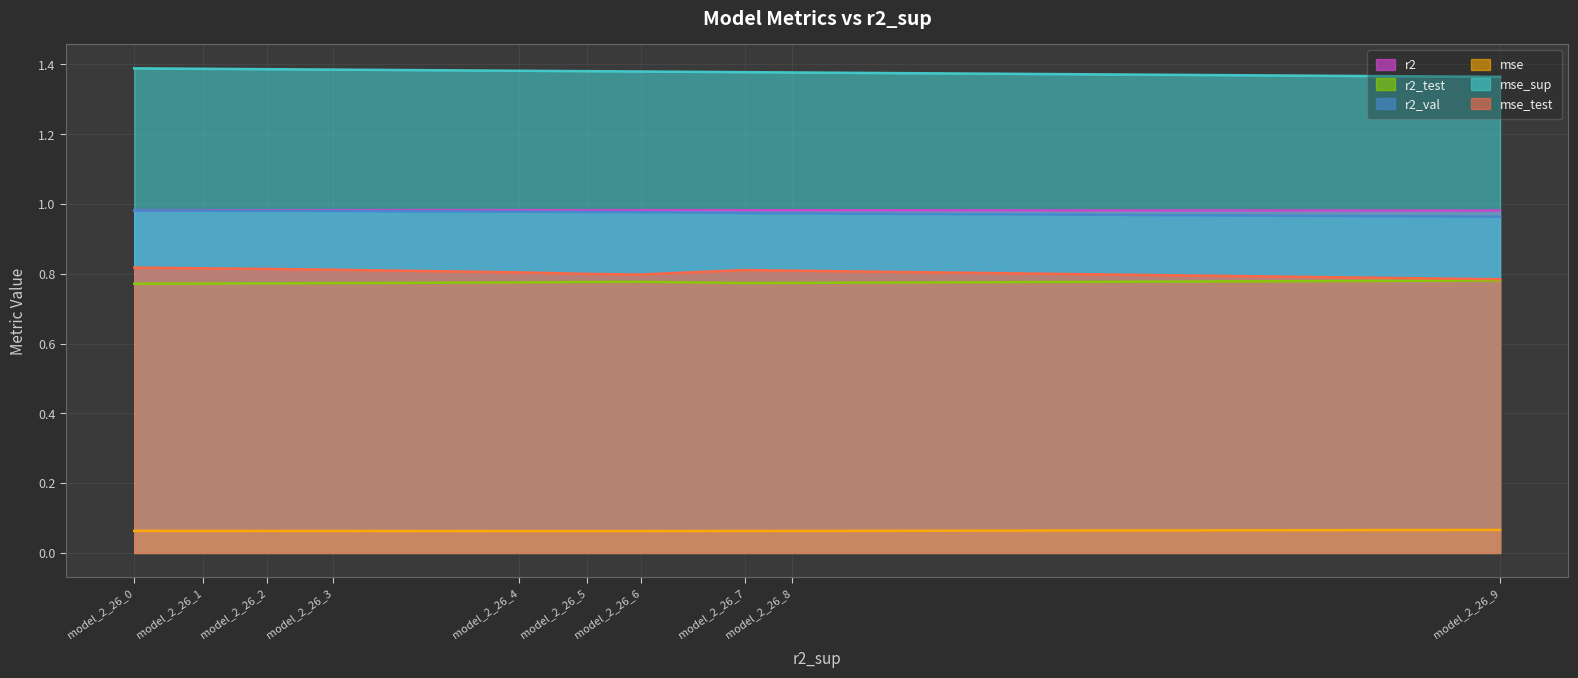

Where is mse_test nearest to the value 0?

model_2_26_9